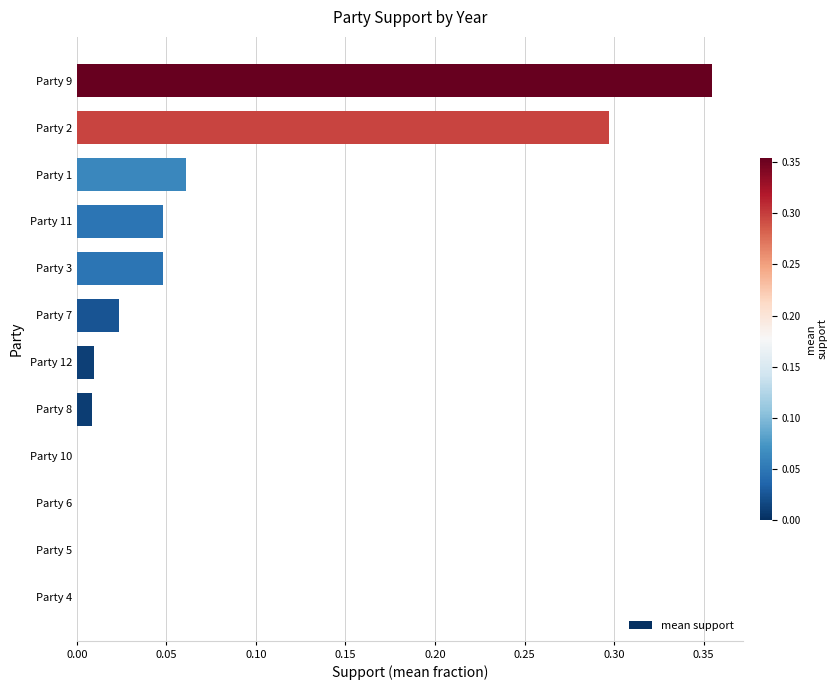

The value at Party 12 is 0.0. True or false?

True